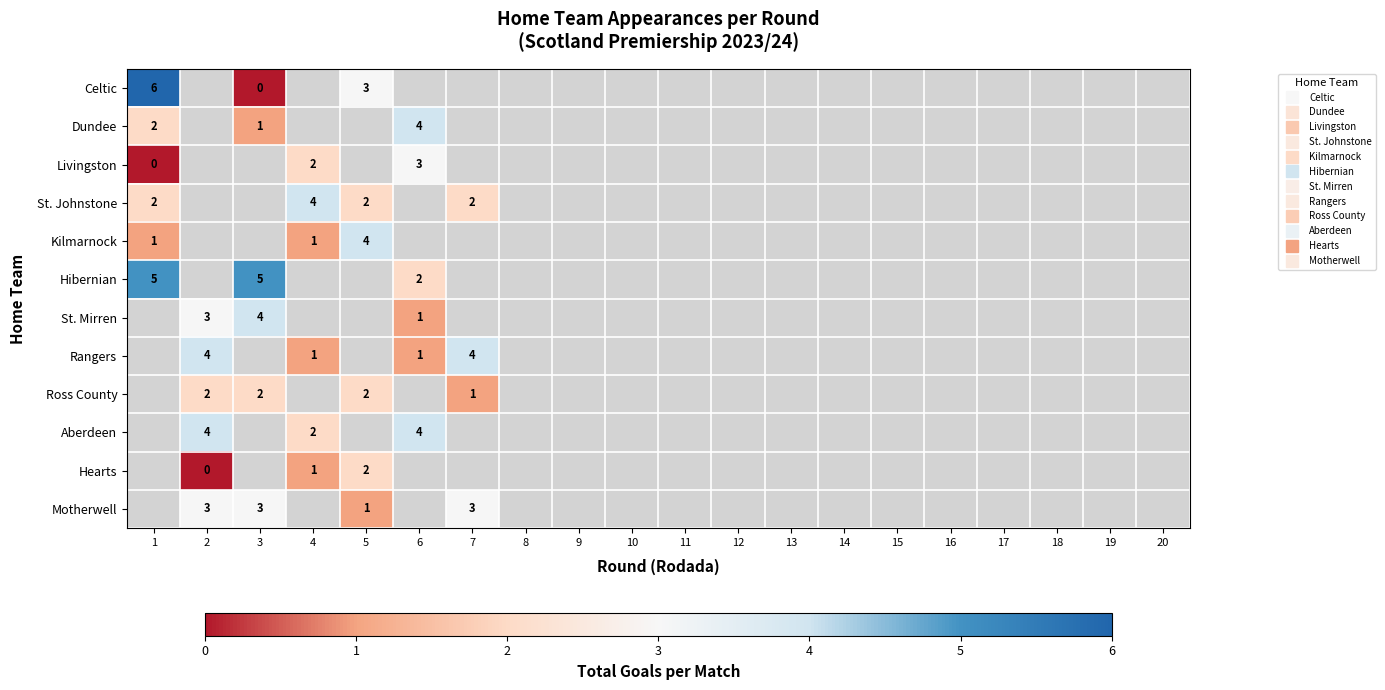

What is the difference between the maximum and minimum values in the Hibernian series?

3.0